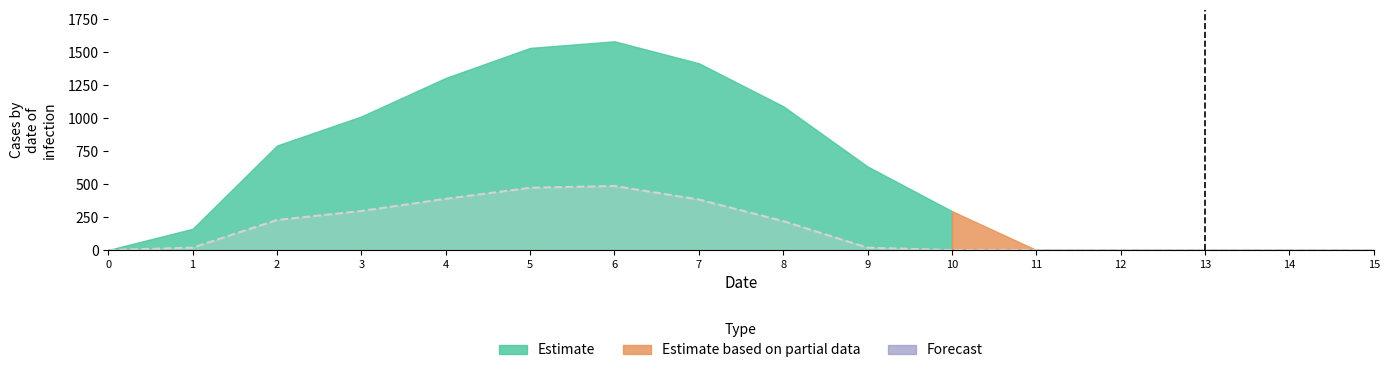

Which has a higher value, 2 or 14?

2